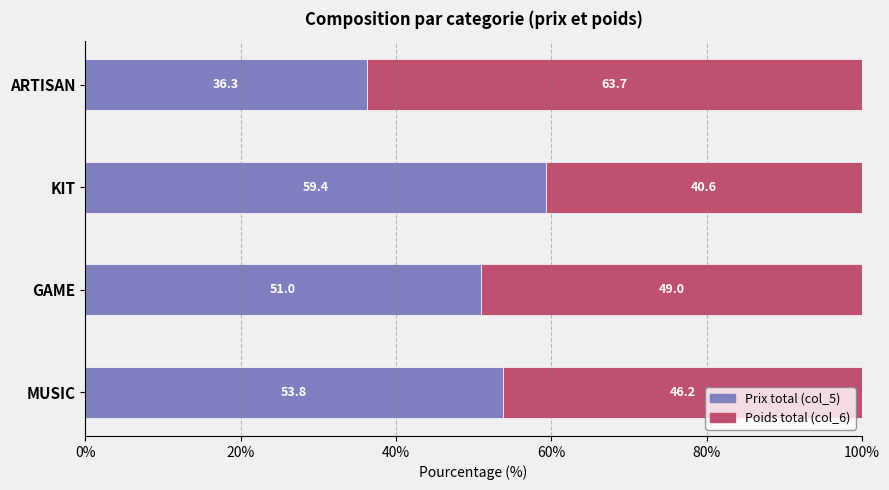

Rank the categories by Prix total (col_5) value from highest to lowest.

KIT, MUSIC, GAME, ARTISAN